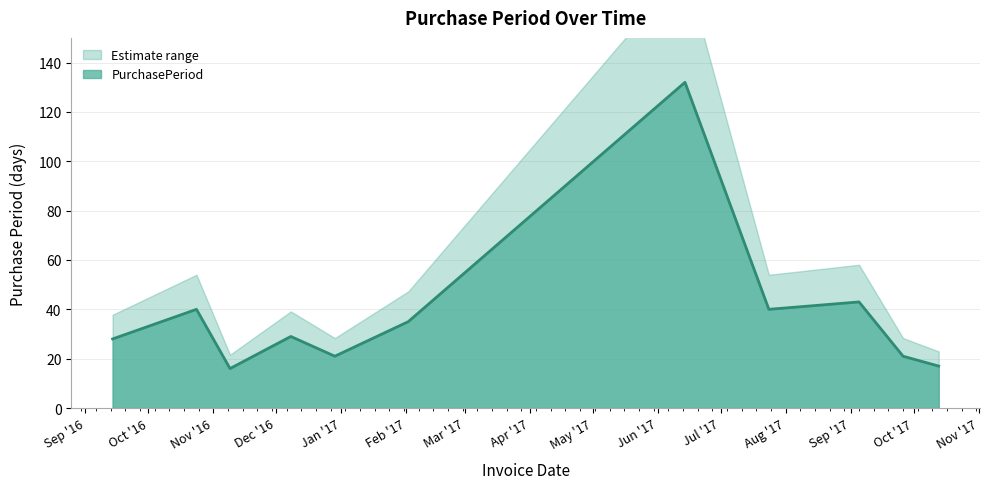

At which category does the chart reach its minimum across all series?

2016-11-09